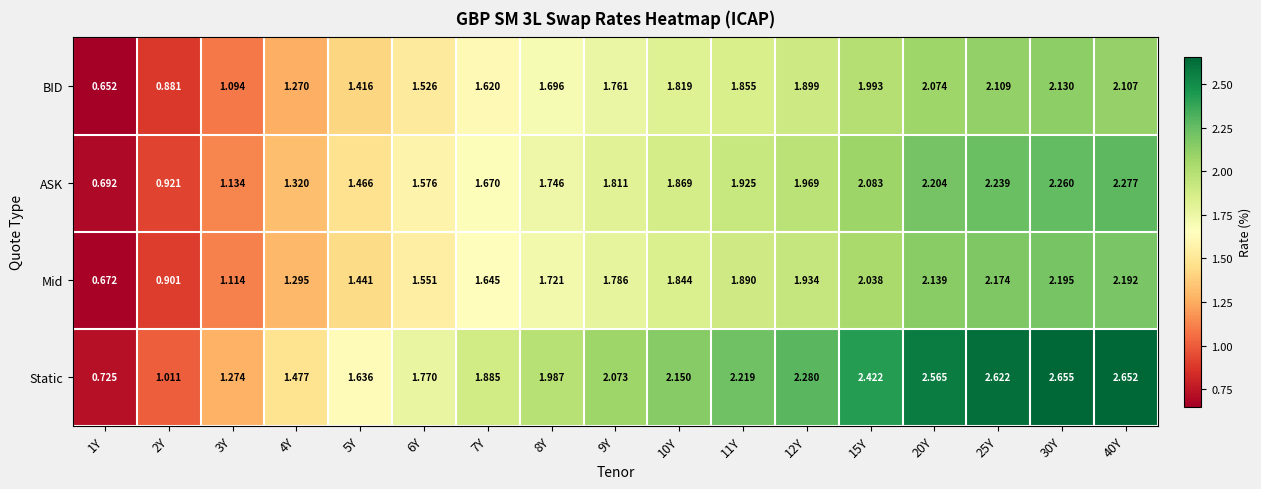

Which series has the largest total across all categories?

Static